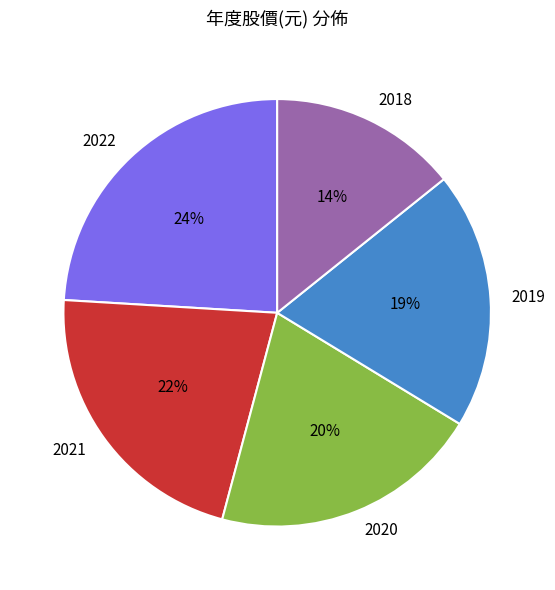

Do 2021 and 2018 together represent more than half of the pie?

No